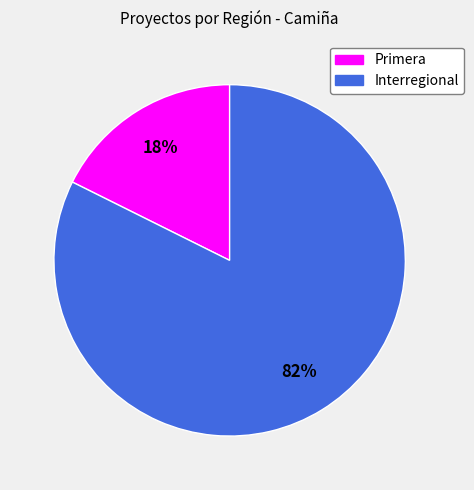

Is it true that Primera is 18% of the pie?

True